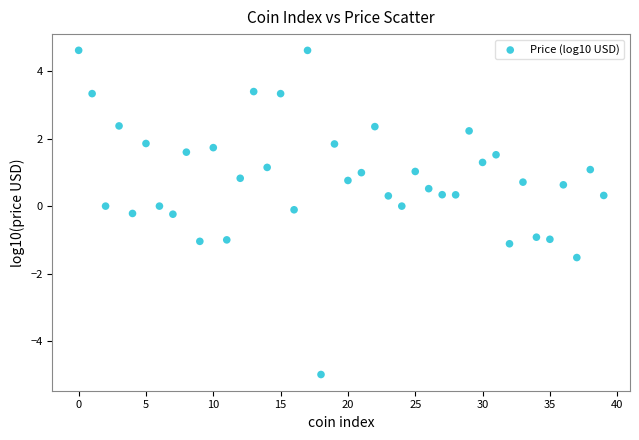

What is the range of Y values (max minus min)?

9.6